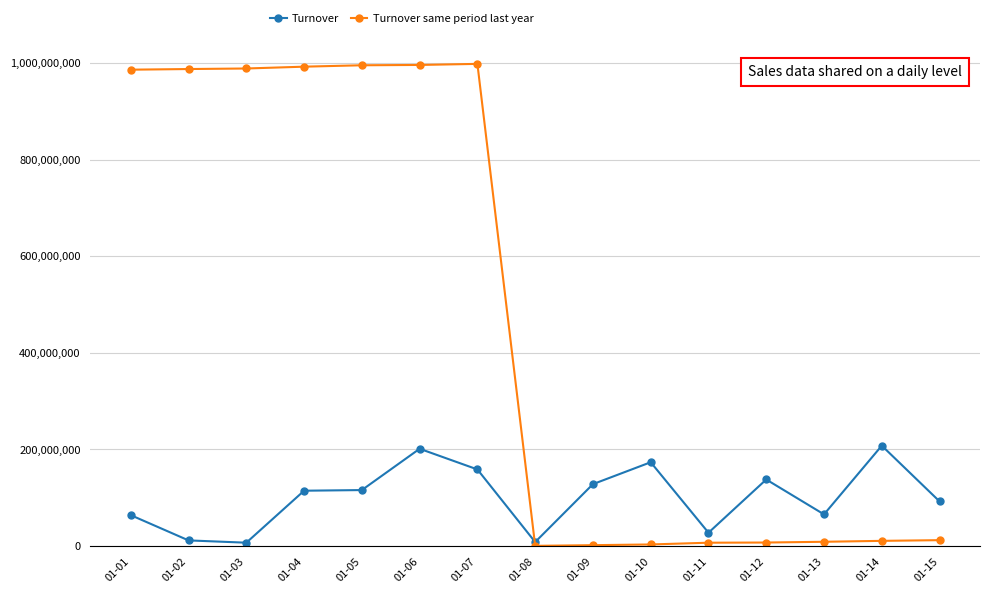

List the series in order of their peak value, lowest first.

Turnover, Turnover same period last year